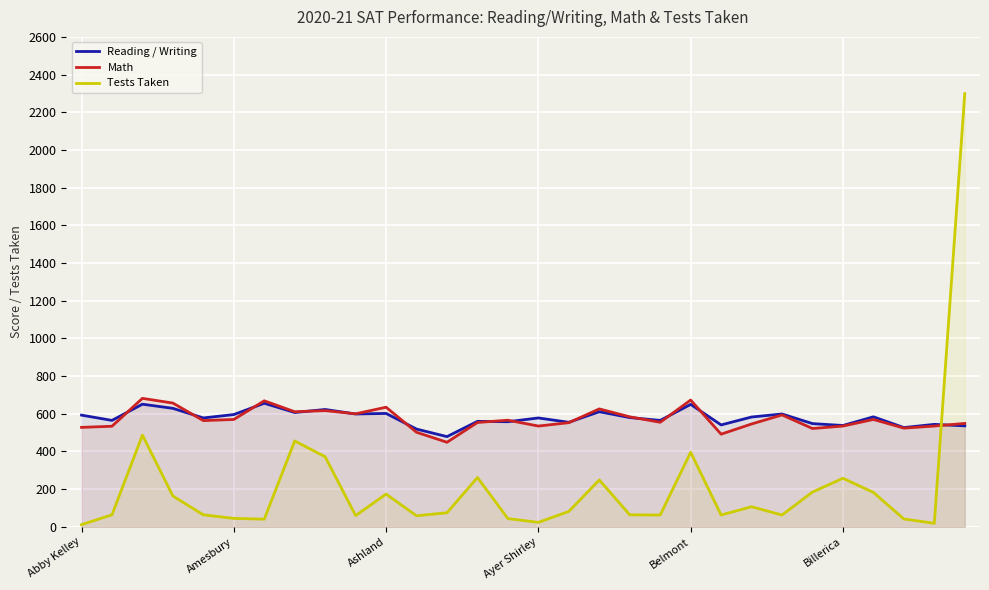

Which series has the largest total across all categories?

Reading / Writing